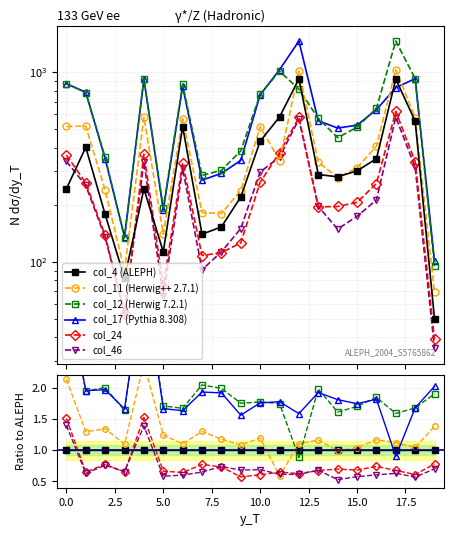

Does the chart display data point markers on the line(s)?

Yes